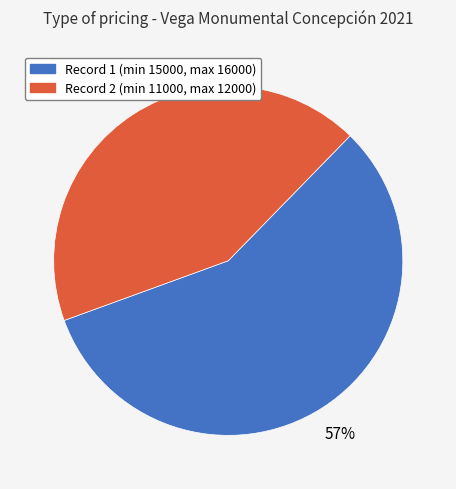

True or false: Record 1 (min 15000, max 16000) accounts for 57% of the total.

True